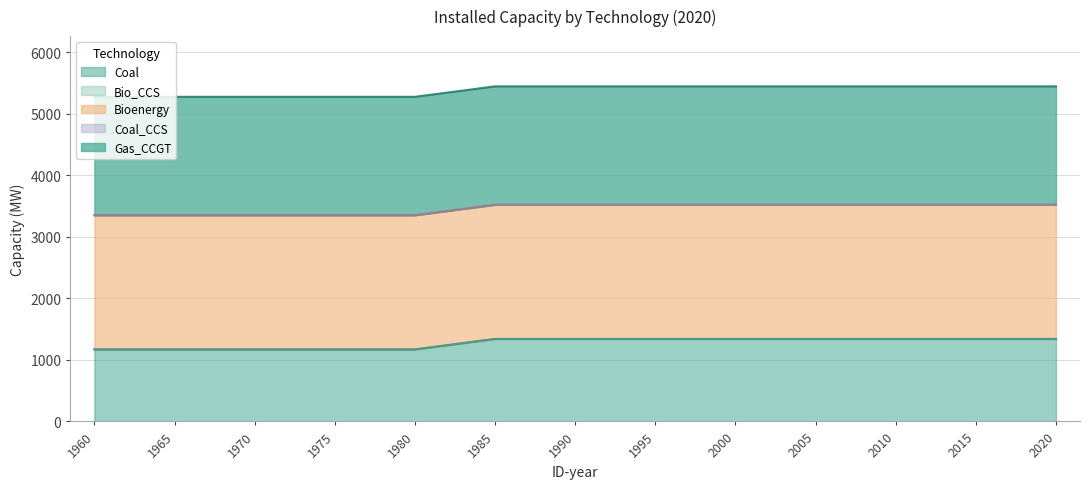

Which series has the widest spread of values?

Coal